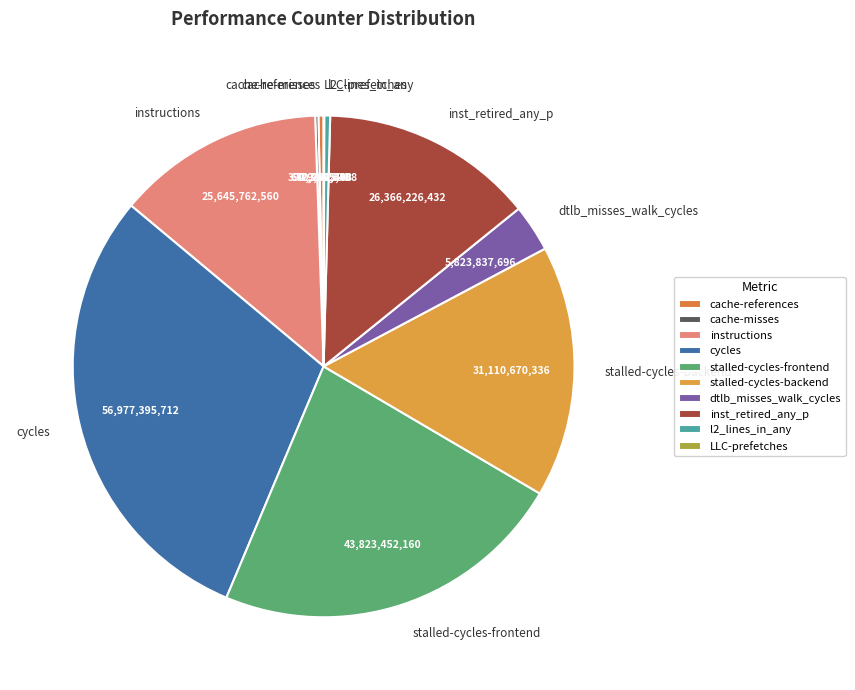

The dtlb_misses_walk_cycles slice represents 3% of the pie. True or false?

True